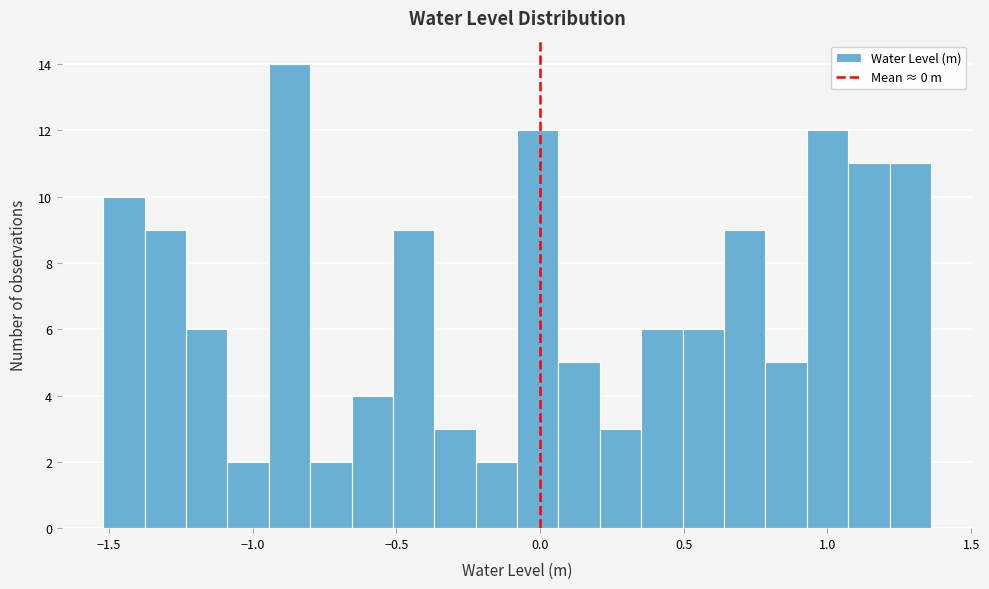

Around what value on the x-axis is the tallest bar? Give the approximate position of its centre, as read against the axis.

-0.85